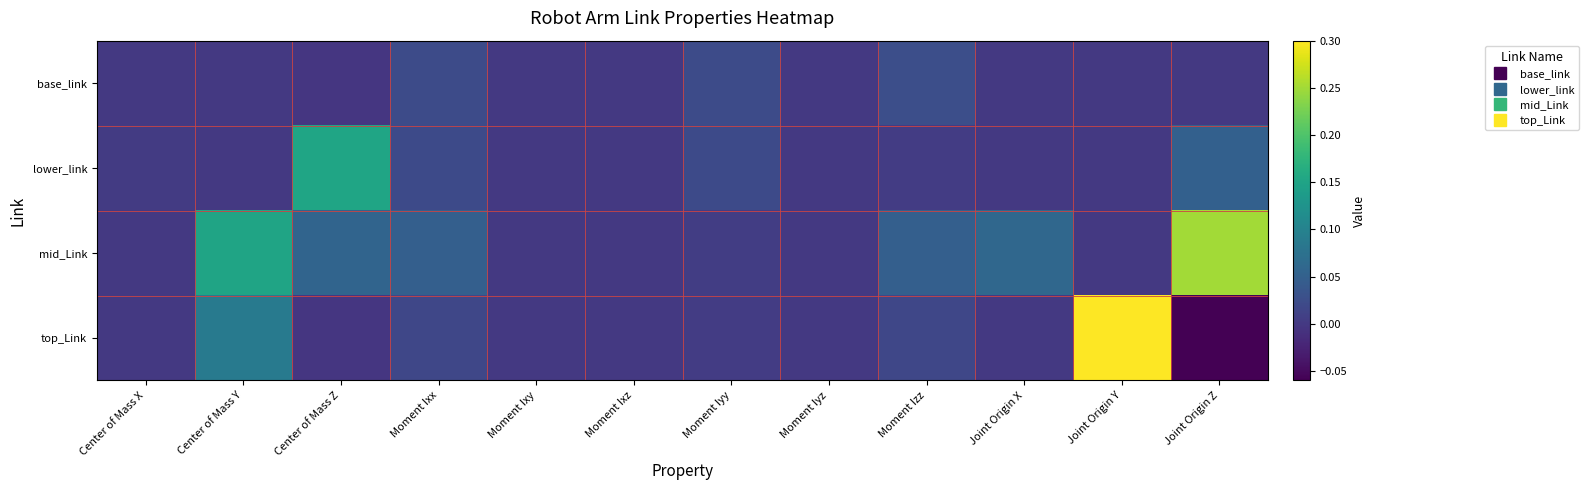

At which category is the sum across all series the highest?

Joint Origin Y